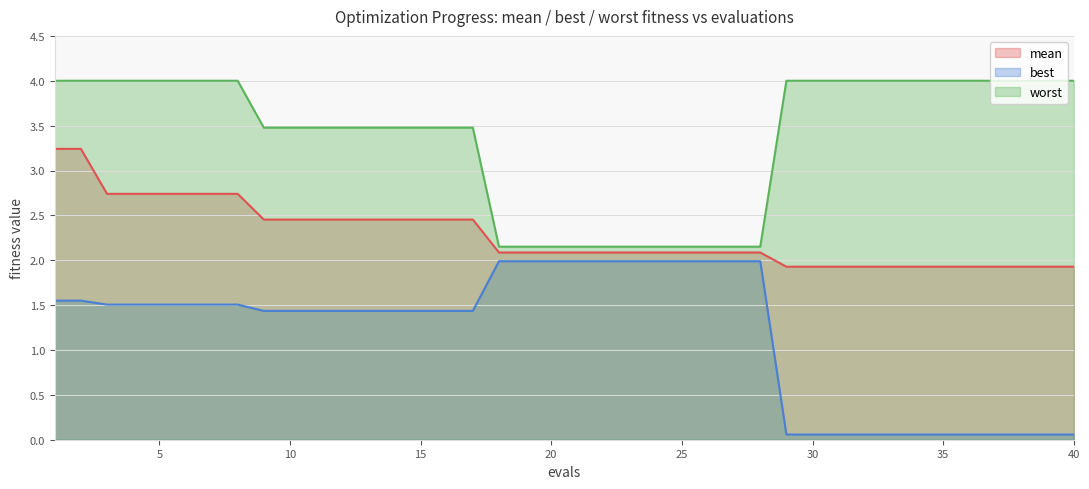

Reading right to left, list all the values displayed in this chart.

mean: 1.9	1.9	1.9	1.9	1.9	1.9	1.9	1.9	1.9	1.9	1.9	1.9	2.1	2.1	2.1	2.1	2.1	2.1	2.1	2.1	2.1	2.1	2.1	2.5	2.5	2.5	2.5	2.5	2.5	2.5	2.5	2.5	2.7	2.7	2.7	2.7	2.7	2.7	3.2	3.2
best: 0.1	0.1	0.1	0.1	0.1	0.1	0.1	0.1	0.1	0.1	0.1	0.1	2.0	2.0	2.0	2.0	2.0	2.0	2.0	2.0	2.0	2.0	2.0	1.4	1.4	1.4	1.4	1.4	1.4	1.4	1.4	1.4	1.5	1.5	1.5	1.5	1.5	1.5	1.5	1.5
worst: 4.0	4.0	4.0	4.0	4.0	4.0	4.0	4.0	4.0	4.0	4.0	4.0	2.2	2.2	2.2	2.2	2.2	2.2	2.2	2.2	2.2	2.2	2.2	3.5	3.5	3.5	3.5	3.5	3.5	3.5	3.5	3.5	4.0	4.0	4.0	4.0	4.0	4.0	4.0	4.0